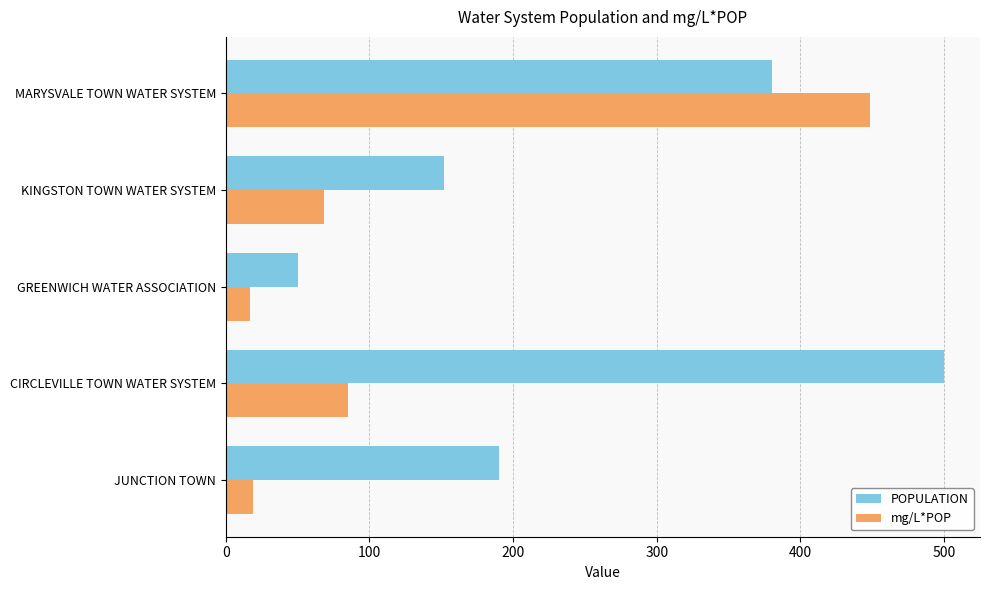

What is the average value of the POPULATION series?

254.4